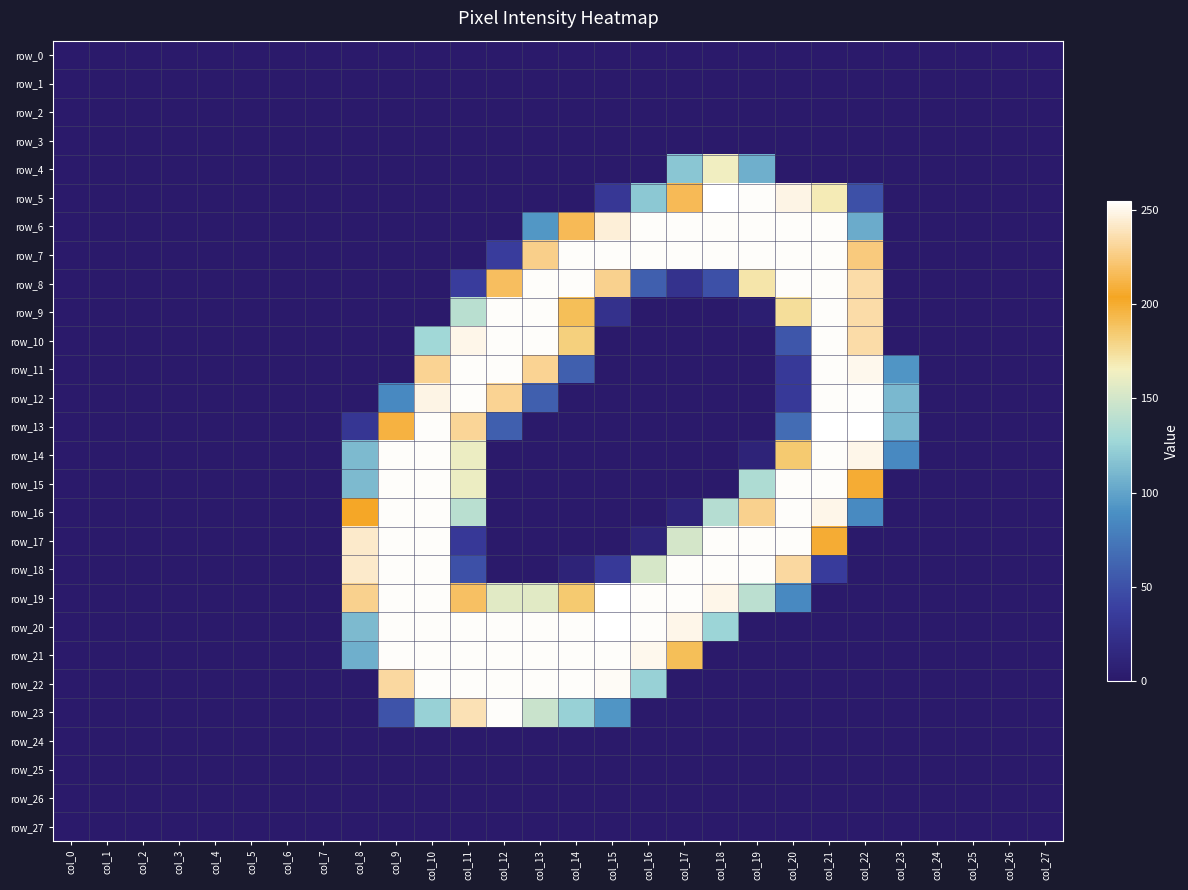

Rank the series by their maximum value, from highest to lowest.

row_5, row_13, row_19, row_20, row_6, row_7, row_8, row_9, row_10, row_11, row_12, row_14, row_15, row_16, row_17, row_18, row_21, row_22, row_23, row_4, row_0, row_1, row_2, row_3, row_24, row_25, row_26, row_27